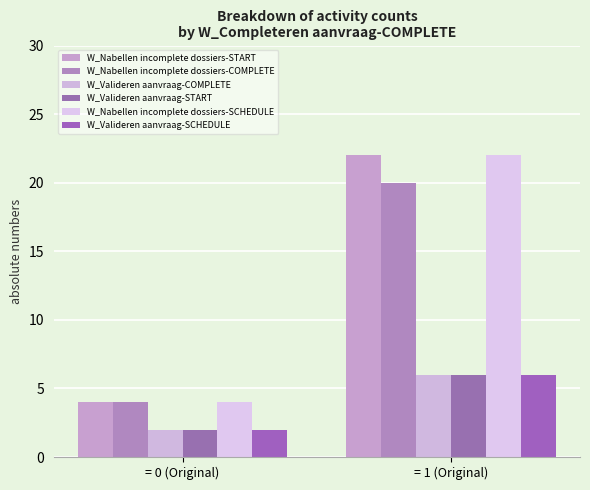

Which series has the widest spread of values?

W_Nabellen incomplete dossiers-START